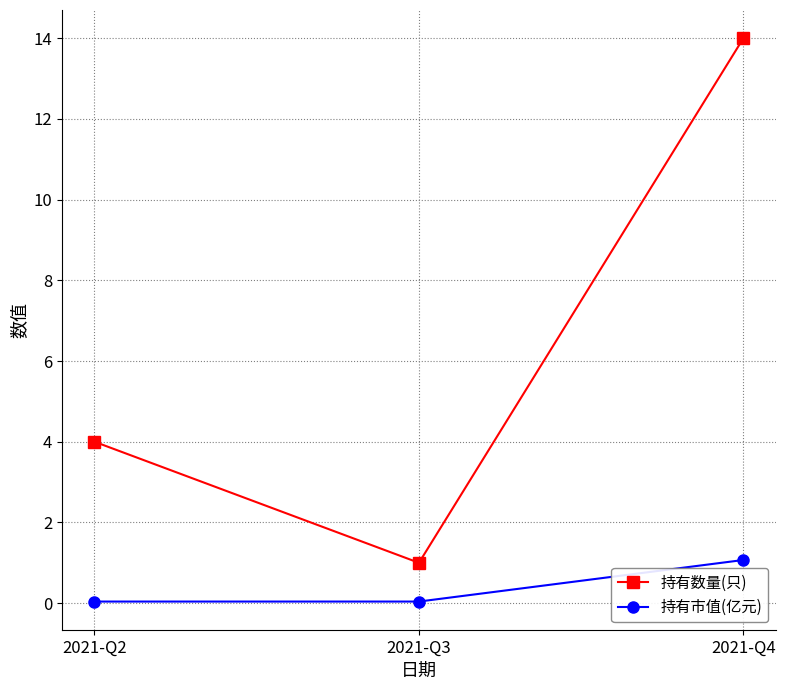

What is the difference between the 持有数量(只) values at 2021-Q3 and 2021-Q4?

13.0